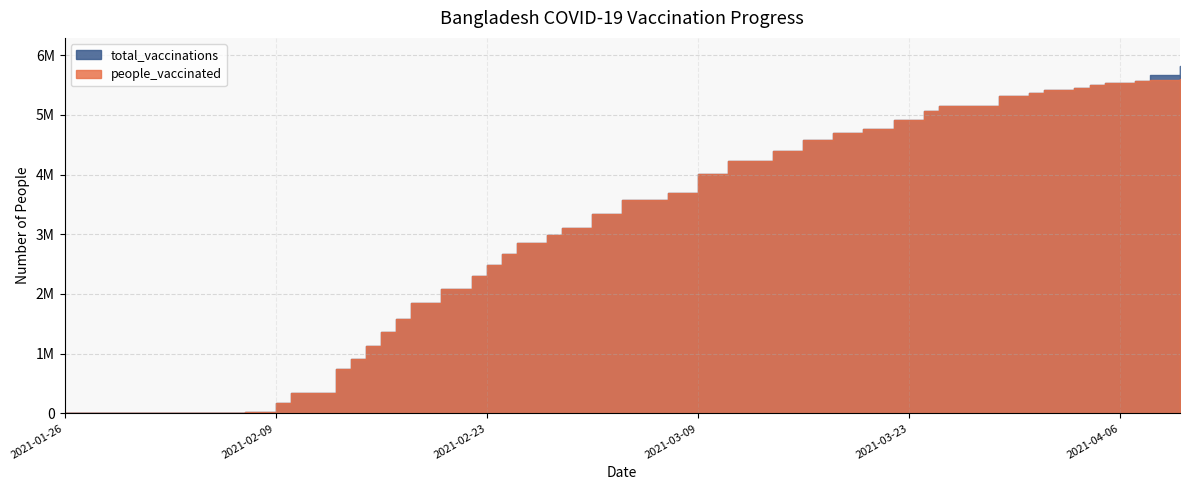

What is the sum of the people_vaccinated values at 2021-04-08 and 2021-04-04?

11081679